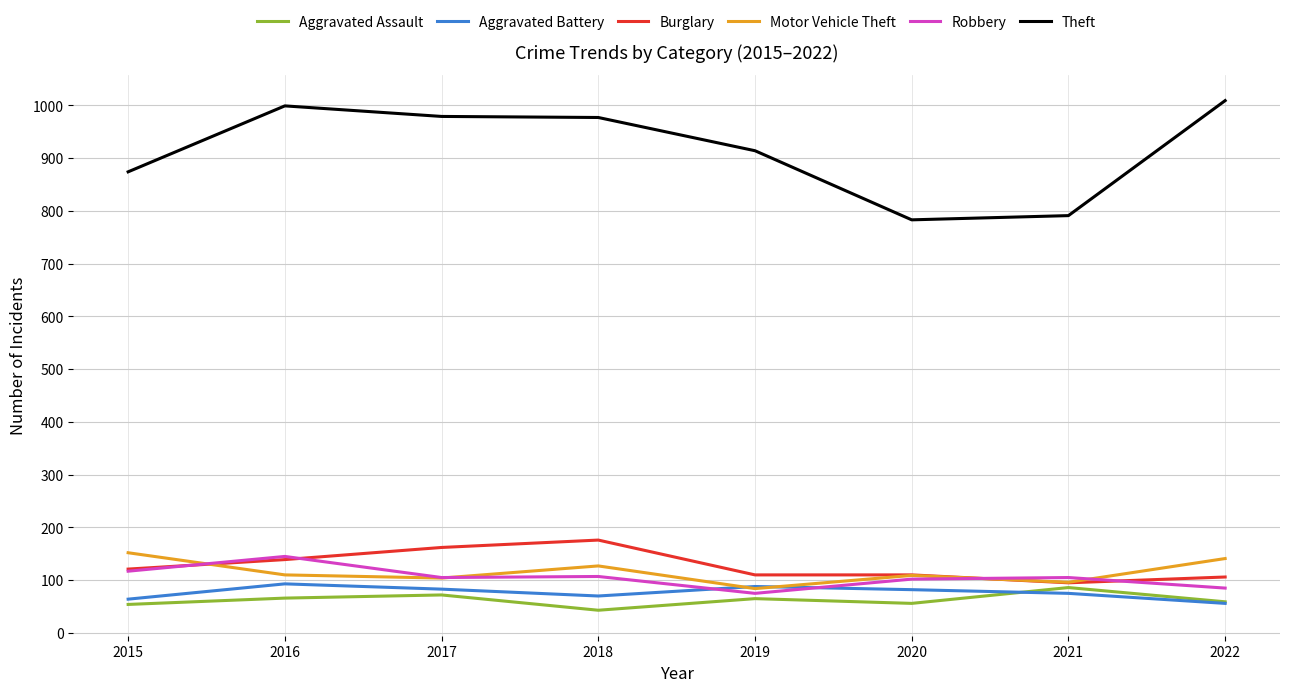

True or false: Theft and Robbery intersect in this chart.

False